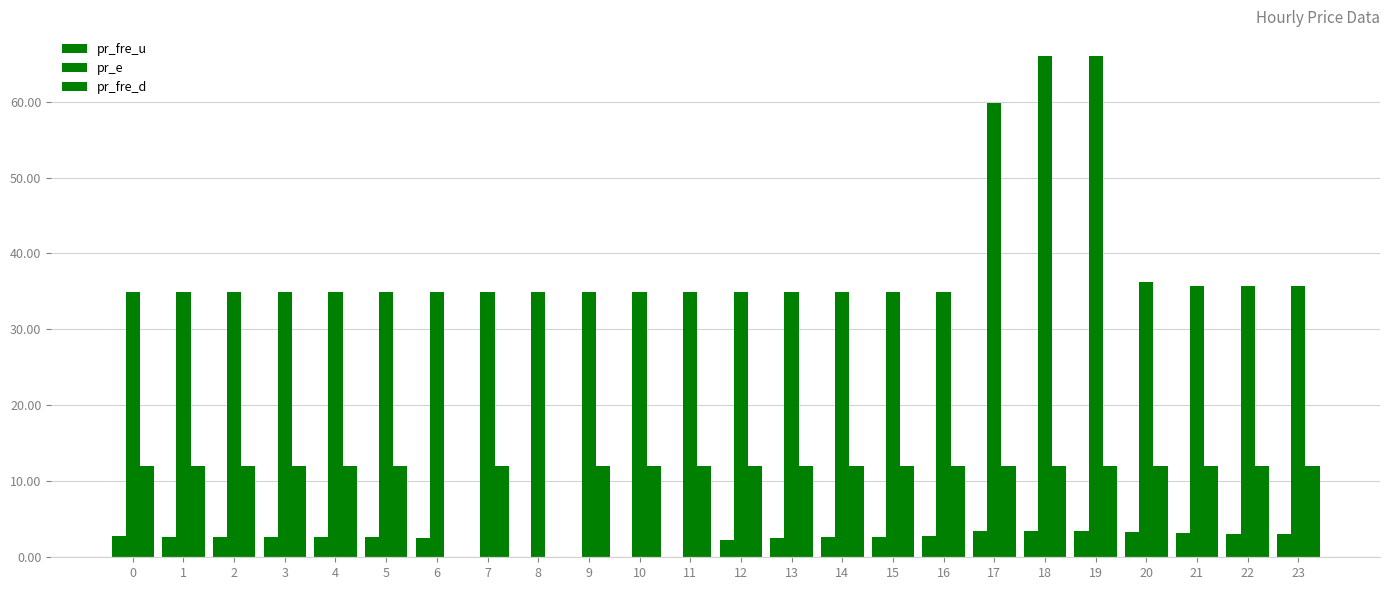

How many distinct data groups are displayed?

3